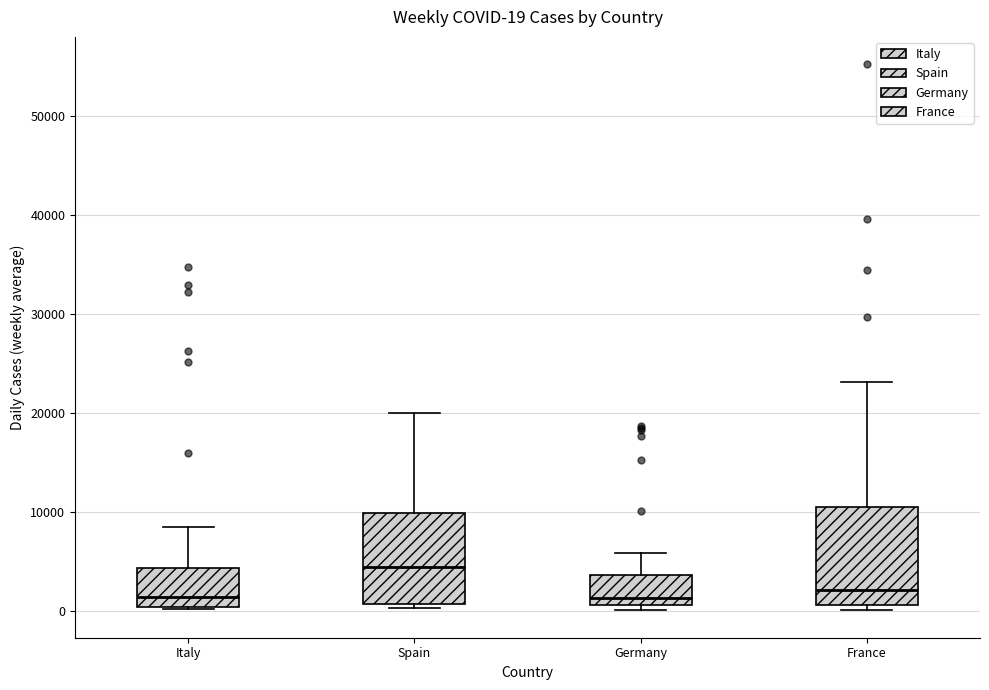

Which box has the highest median line?

Spain